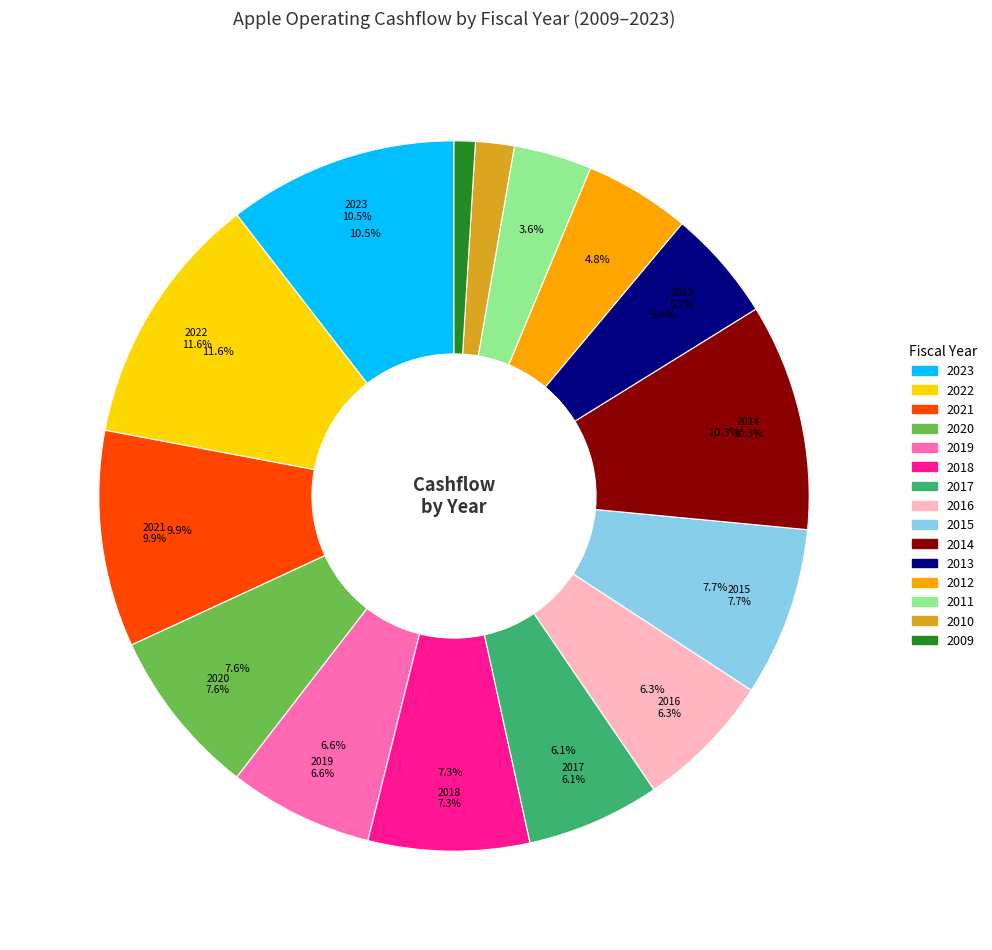

Rank the categories by value from lowest to highest.

2009, 2010, 2011, 2012, 2013, 2017, 2016, 2019, 2018, 2020, 2015, 2021, 2014, 2023, 2022